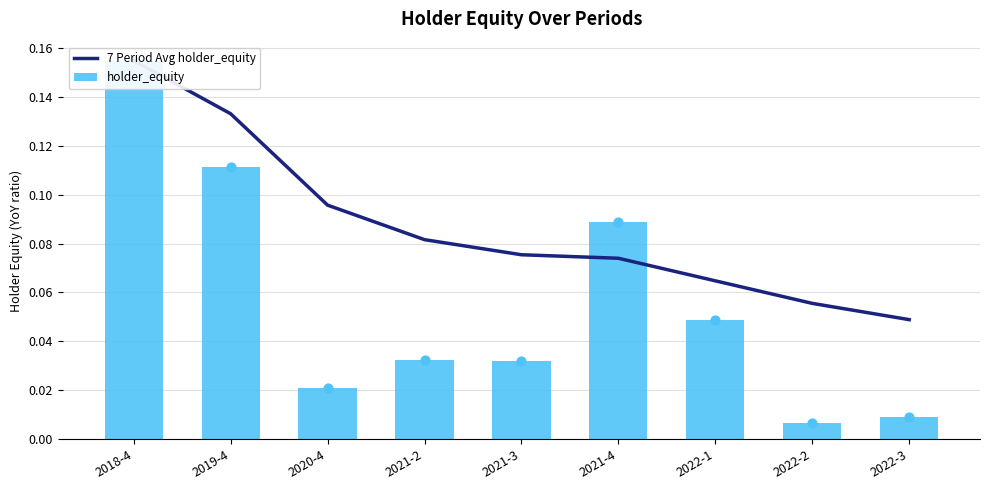

What are all the series names shown in the legend?

7 Period Avg holder_equity, holder_equity